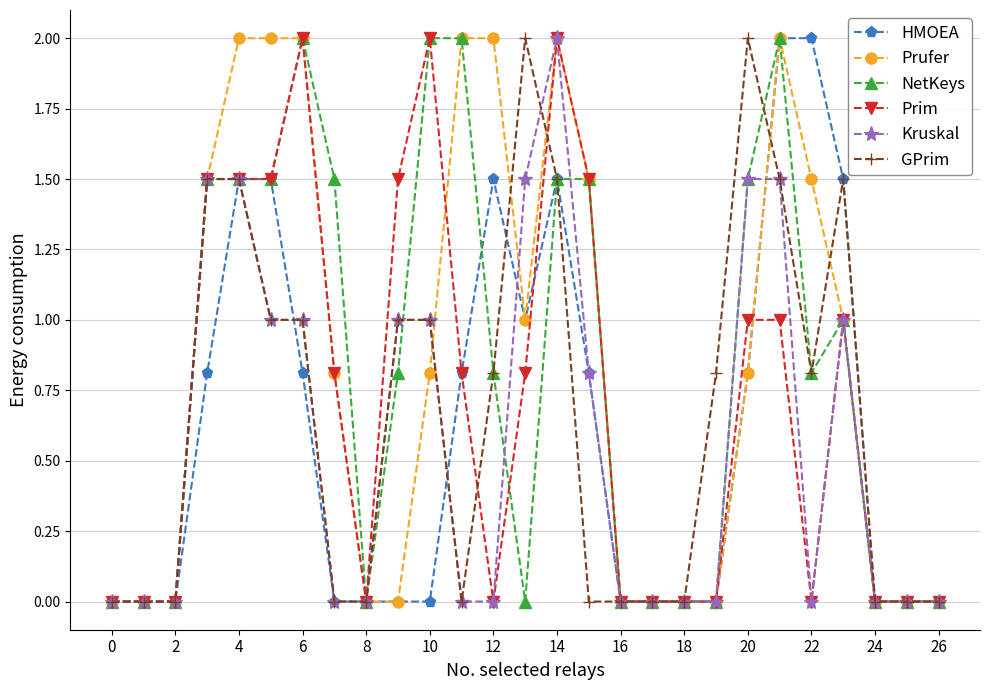

What is the maximum value shown in the chart?

2.0